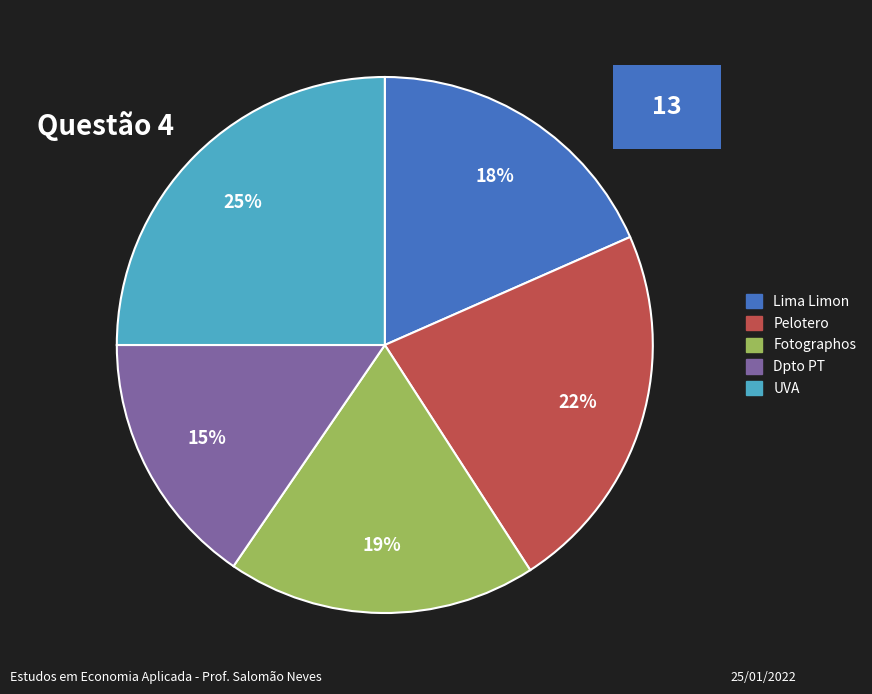

To the nearest percent, what is the average slice percentage?

20%